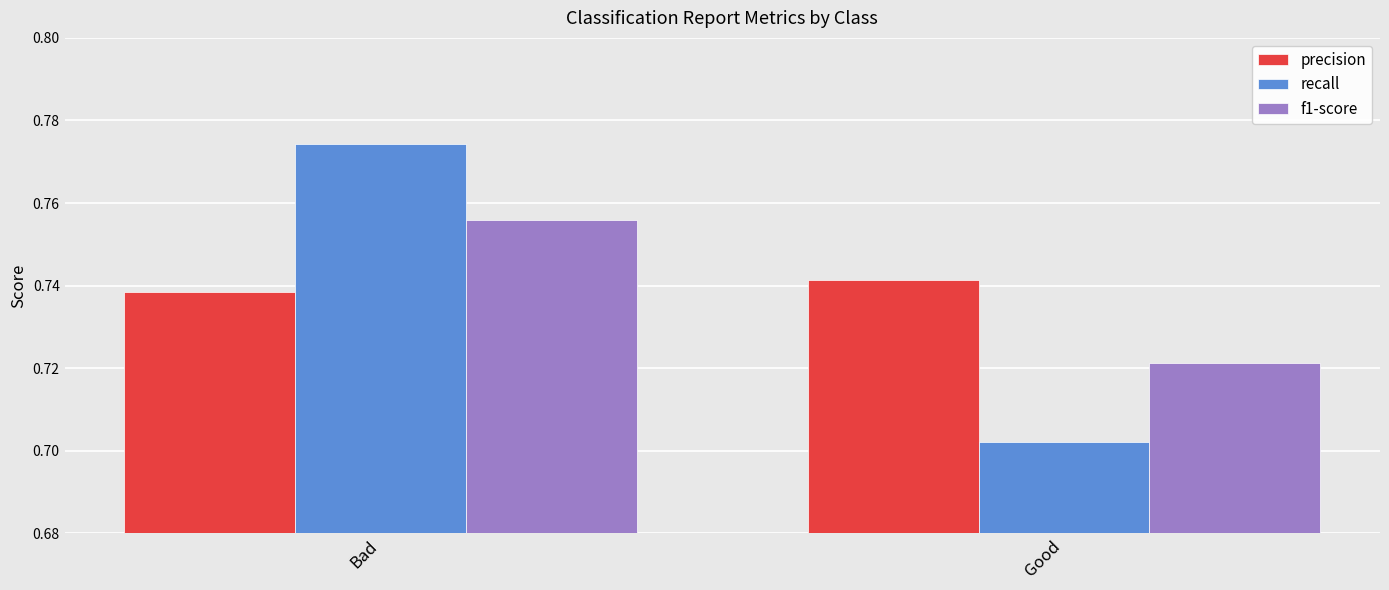

At Good, list the series in order from smallest to largest.

recall, f1-score, precision